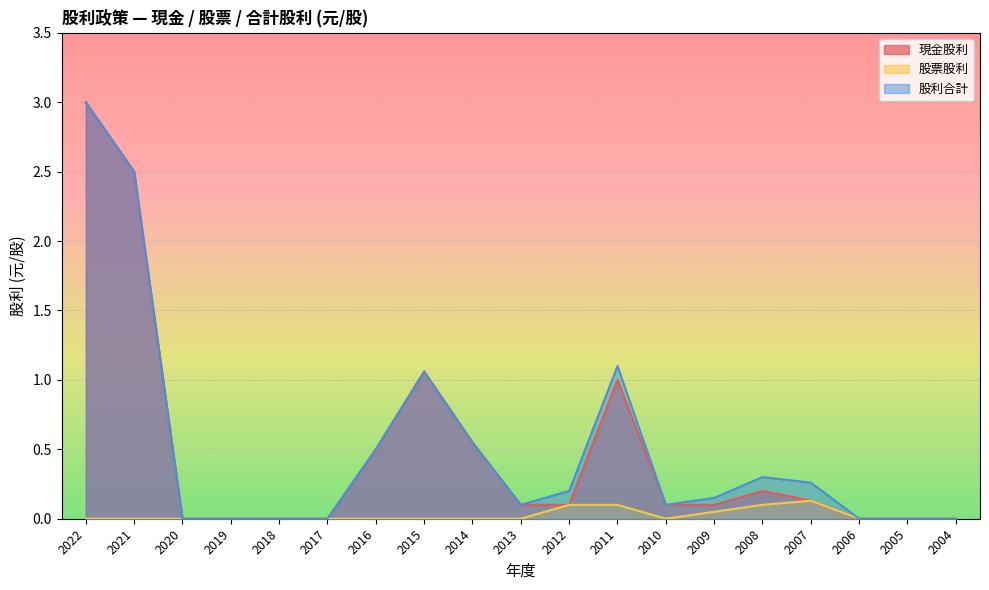

How many interior local valleys does the 股票股利 series have?

1